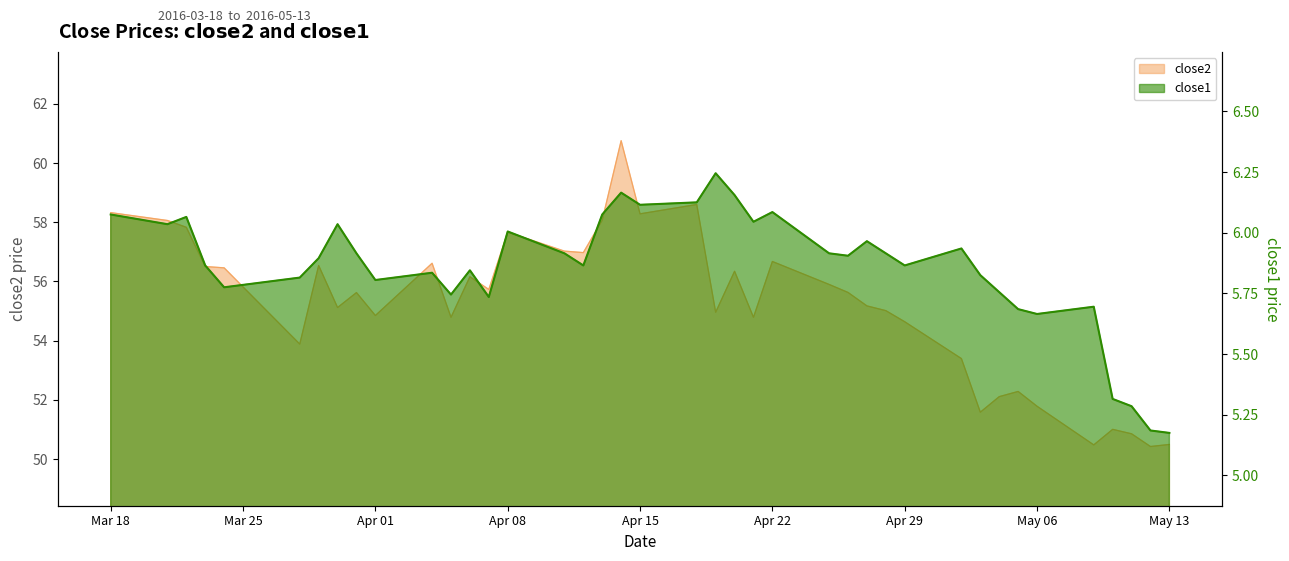

Rank the series at May 13 from highest to lowest value.

close2, close1